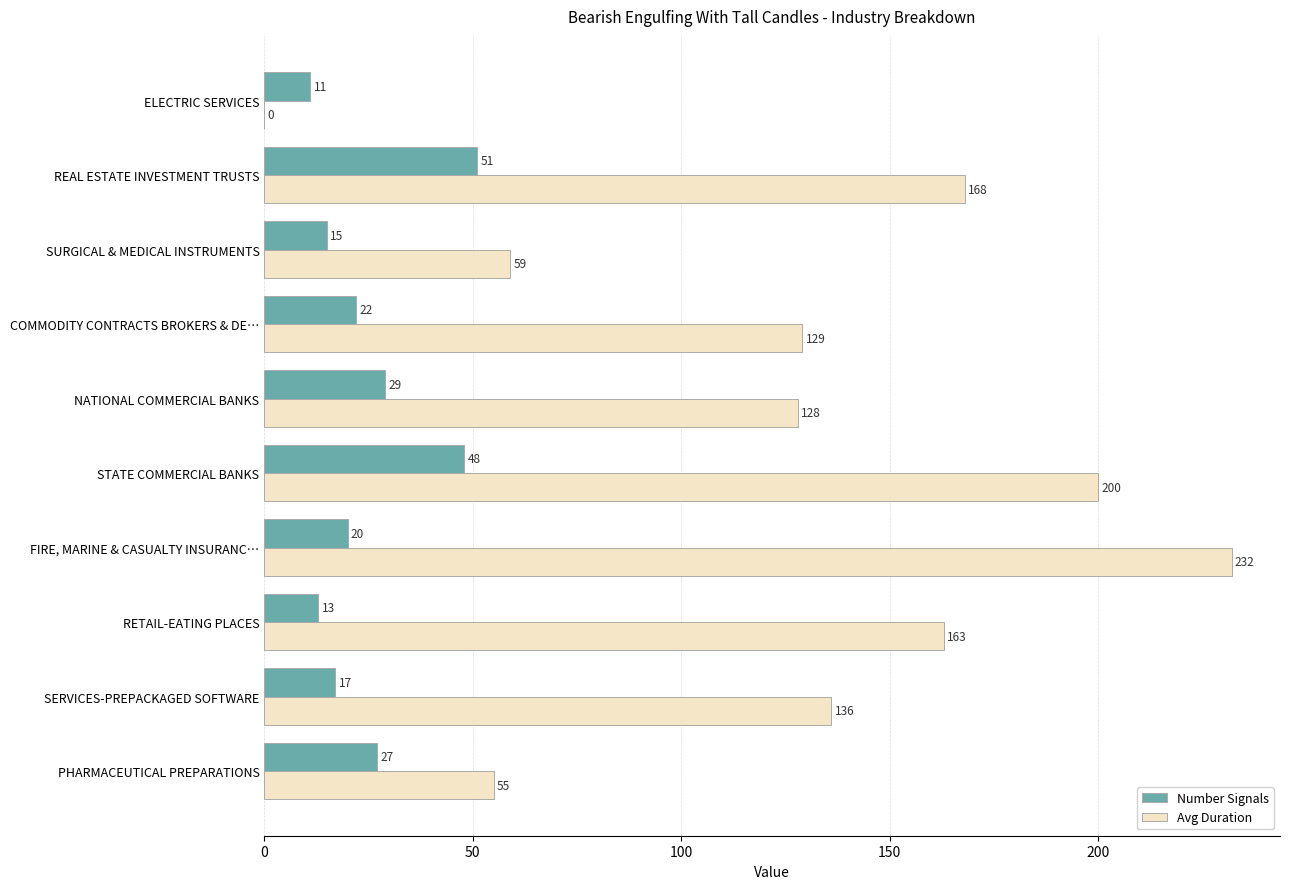

What is the sum of all Number Signals values?

253